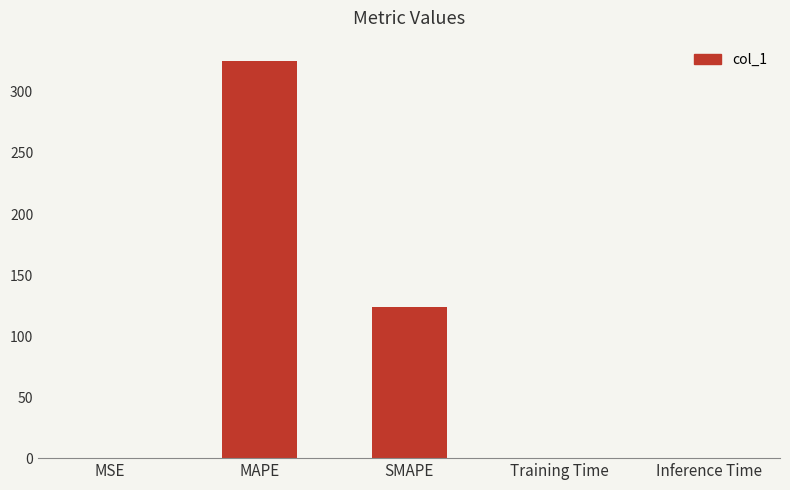

What is the maximum value shown in the chart?

325.7